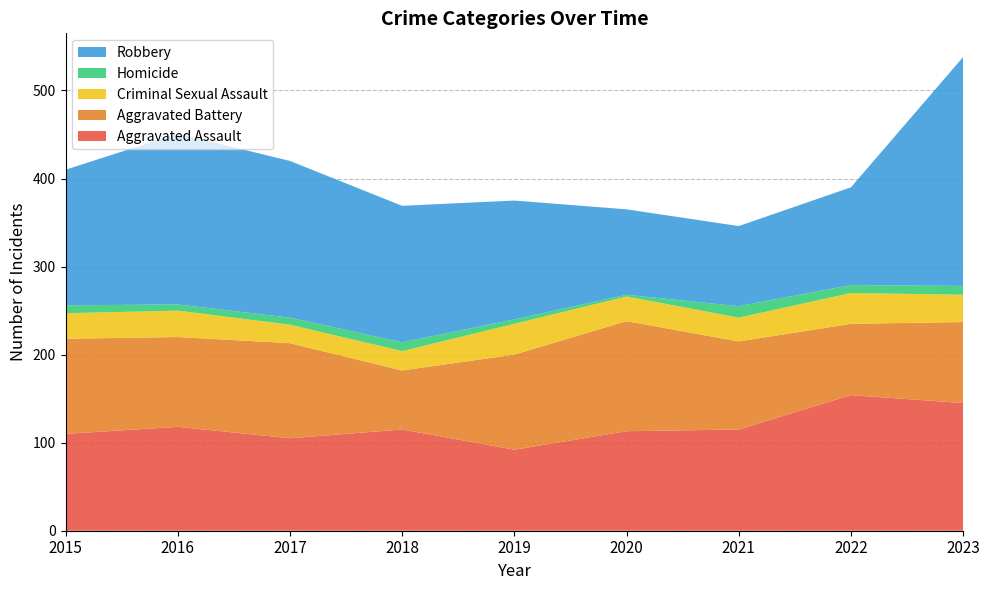

Reading left to right, extract all data points from this chart.

Aggravated Assault: 110	118	105	115	92	113	115	154	145
Aggravated Battery: 108	102	108	67	108	125	100	81	92
Criminal Sexual Assault: 29	30	21	22	35	28	27	35	31
Homicide: 9	7	8	10	5	2	13	9	10
Robbery: 154	194	178	155	135	97	91	111	260